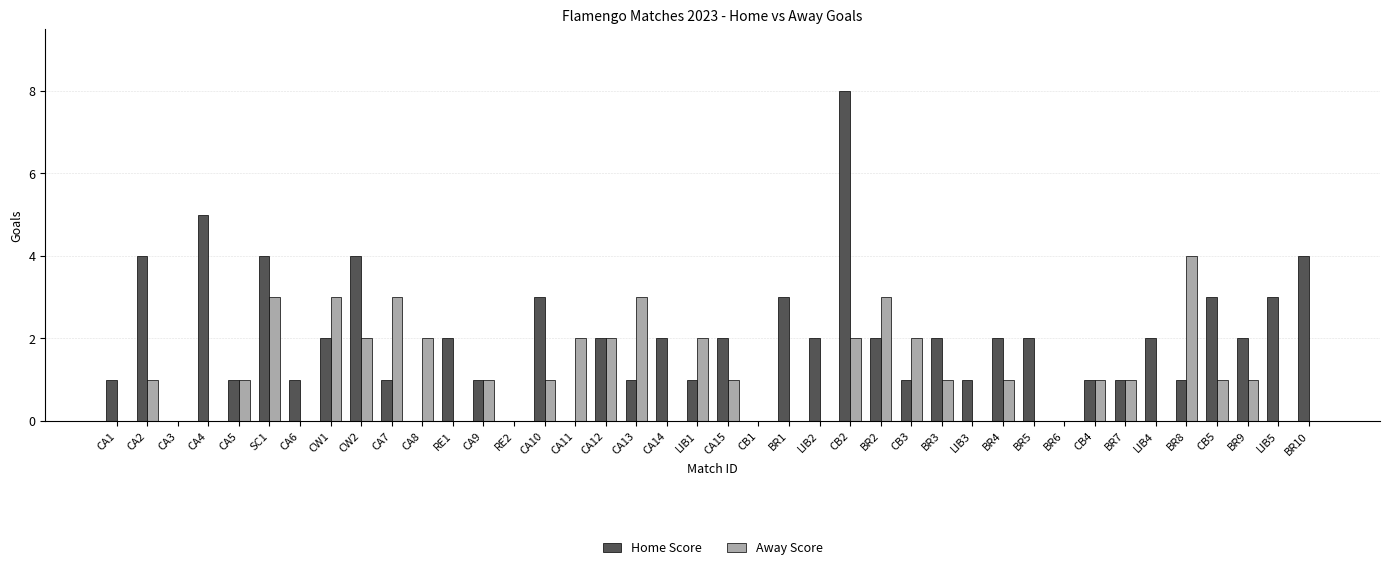

What is the greatest value displayed?

8